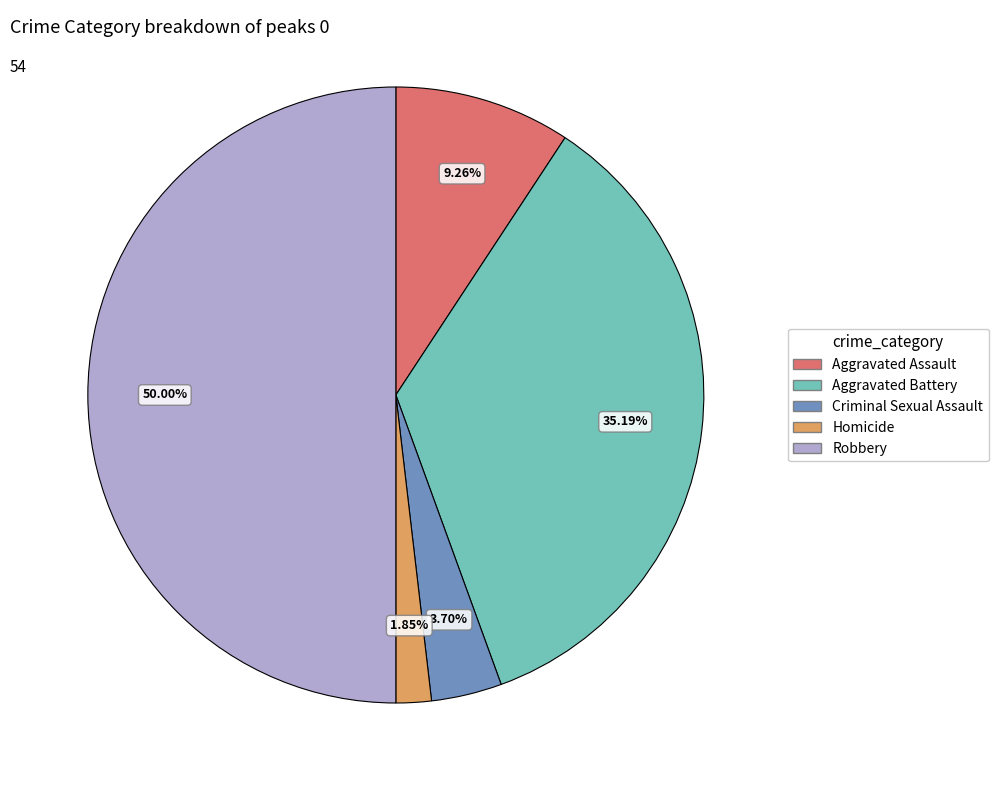

How many segments does this pie chart have?

5